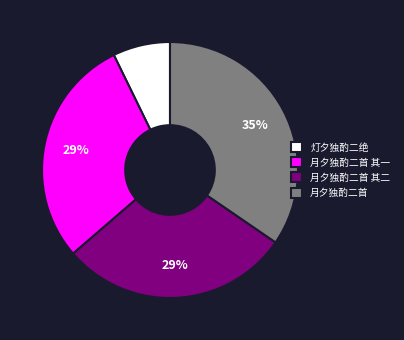

Which slice is the smallest?

灯夕独酌二绝